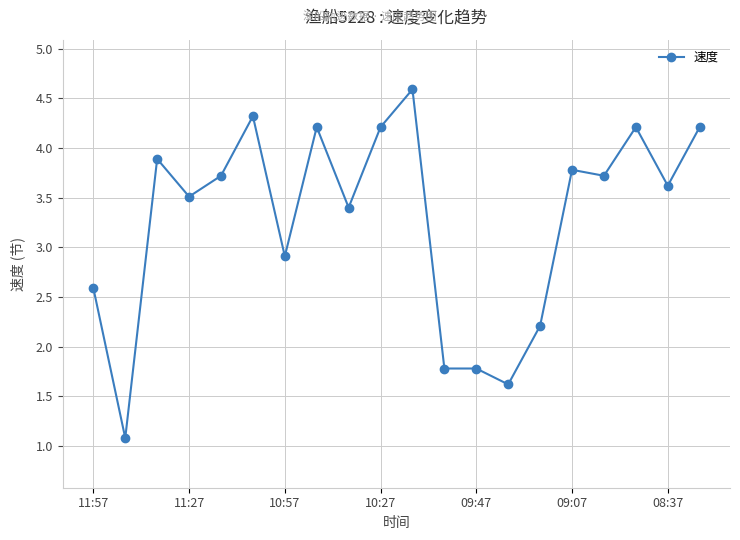

Reading left to right, list all the values displayed in this chart.

2.6	1.1	3.9	3.5	3.7	4.3	2.9	4.2	3.4	4.2	4.6	1.8	1.8	1.6	2.2	3.8	3.7	4.2	3.6	4.2